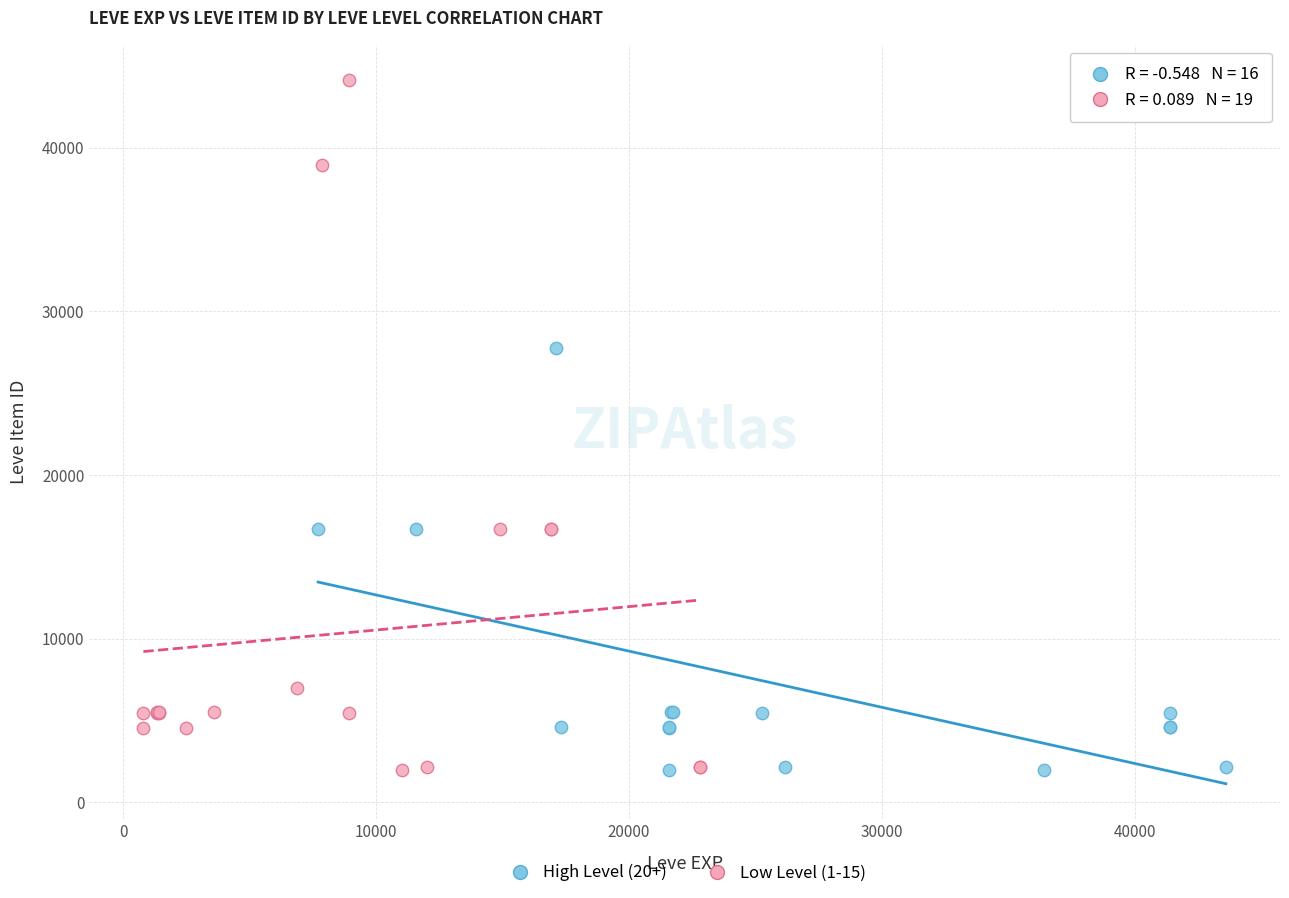

Which series has the largest Y range (max minus min)?

Low Level (1-15)